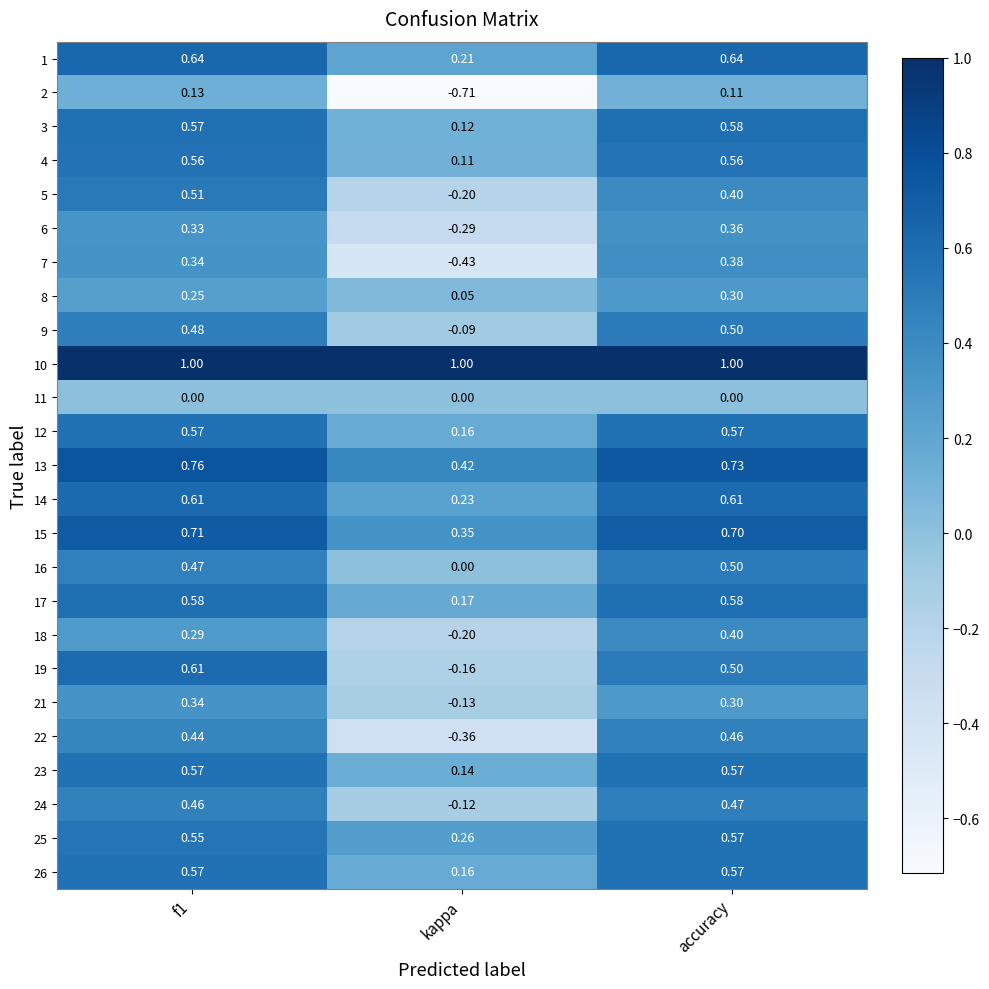

Which category has the lowest value in the 4 series?

kappa